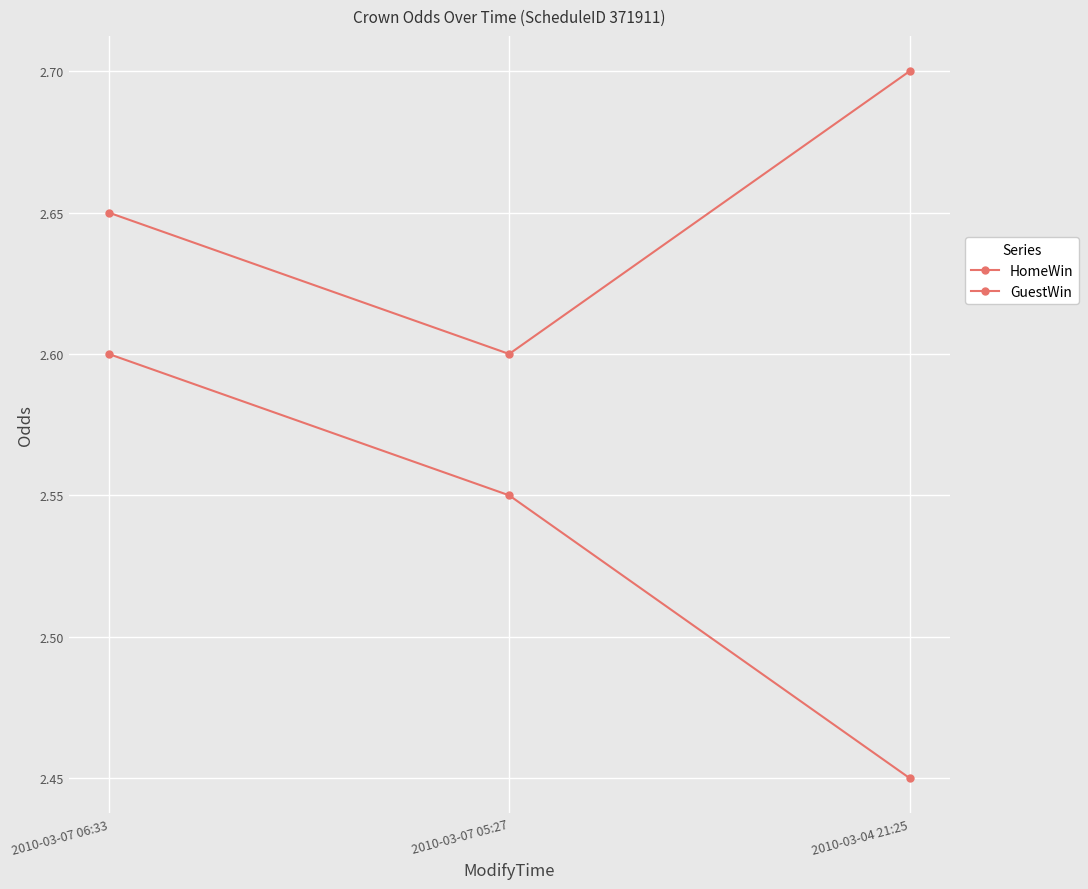

What is the approximate value of HomeWin at 2010-03-04 21:25?

2.7